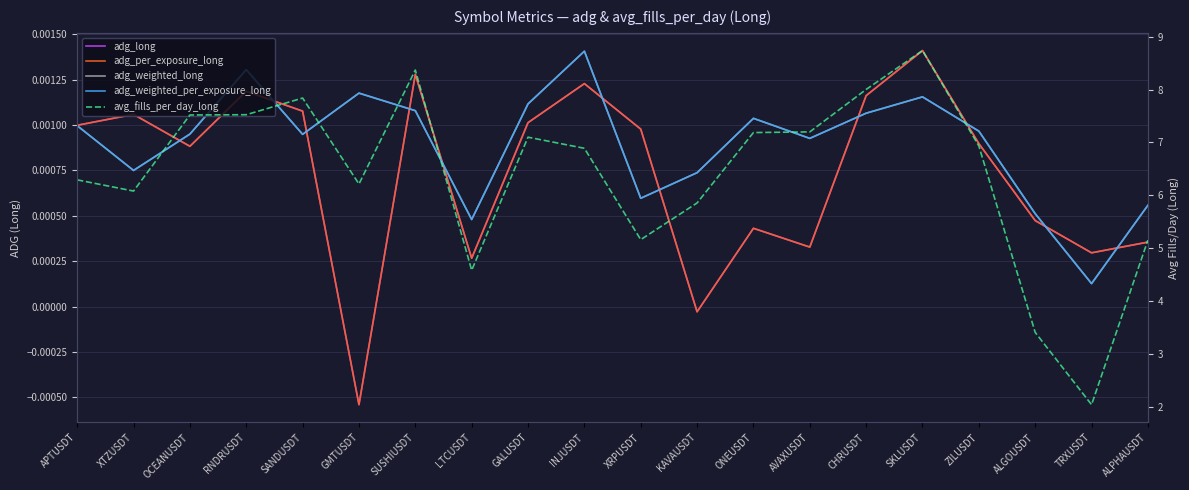

Rank the series at KAVAUSDT from highest to lowest value.

avg_fills_per_day_long, adg_weighted_long, adg_weighted_per_exposure_long, adg_long, adg_per_exposure_long